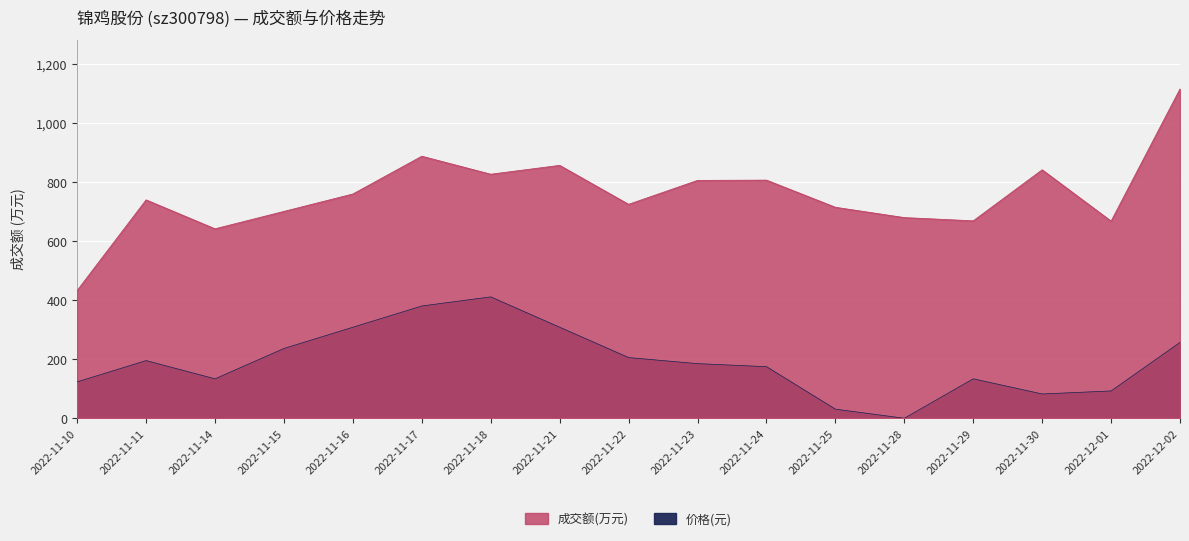

What position from the left is 2022-11-29?

14